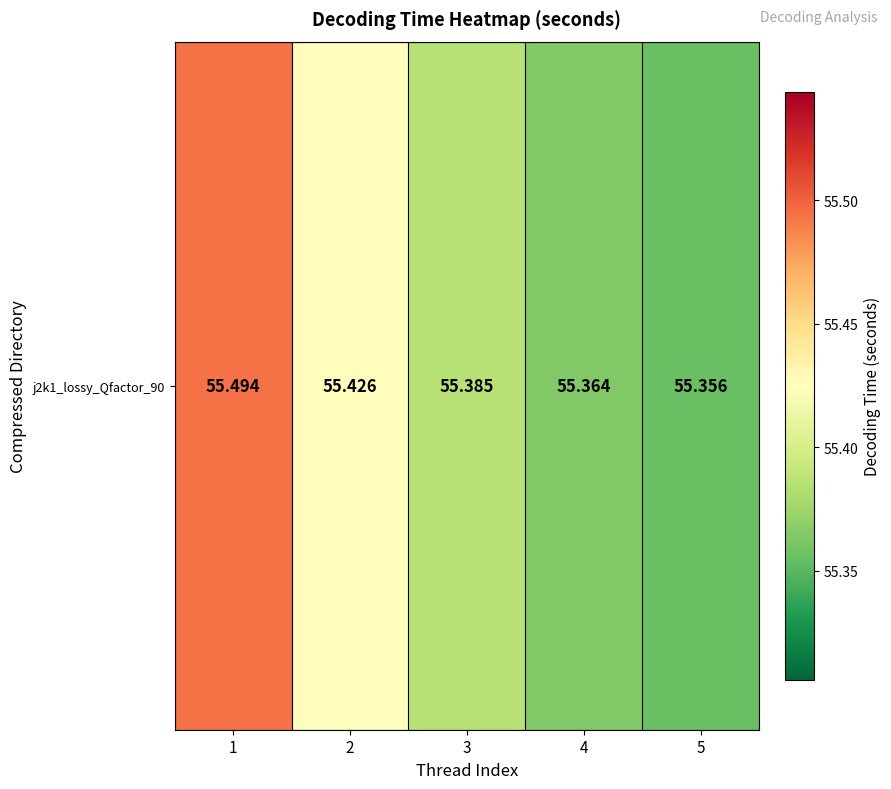

List the labels in order of value, smallest first.

5, 4, 3, 2, 1